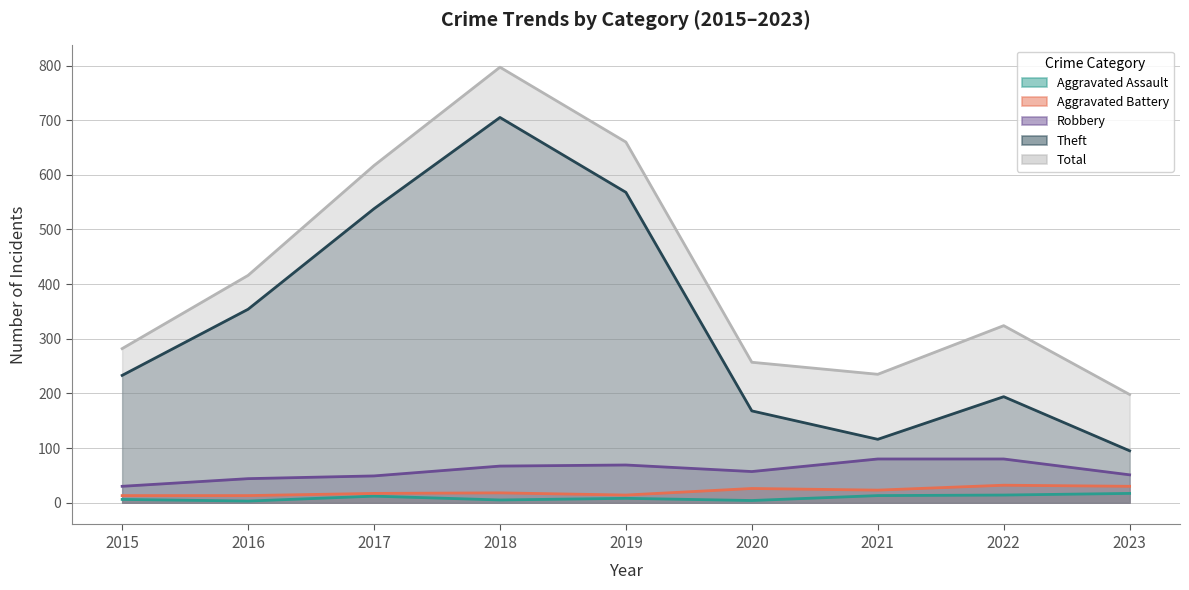

Does the chart display data point markers on the line(s)?

No